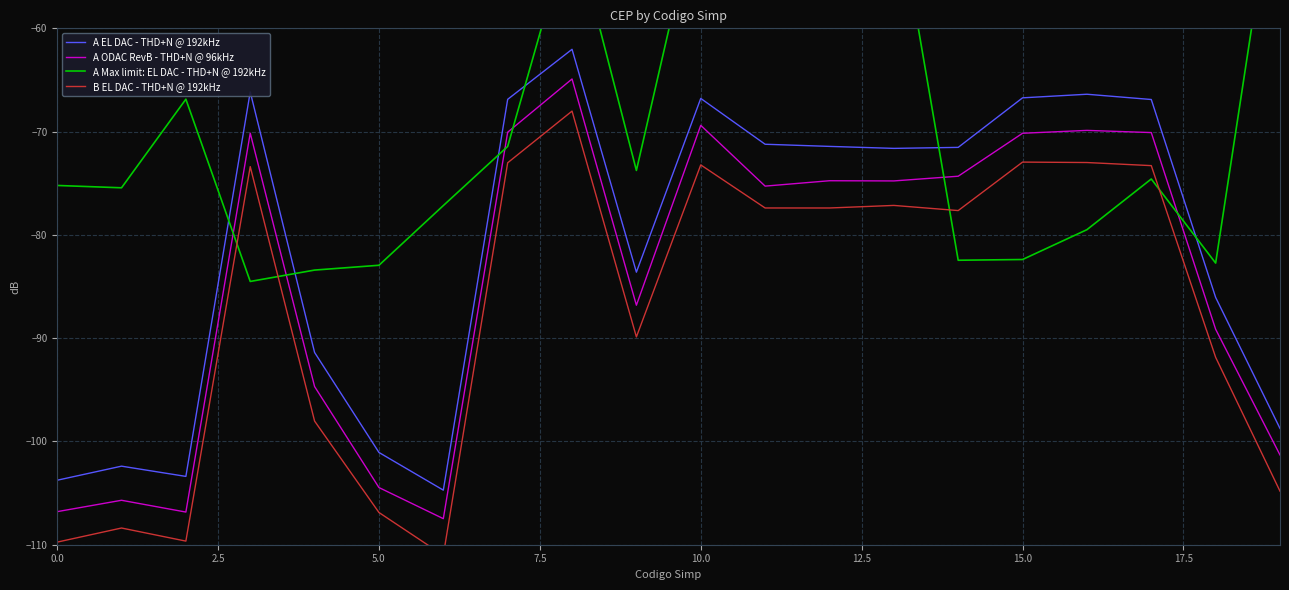

The value of A EL DAC - THD+N @ 192kHz at 14 is -31.1. True or false?

False